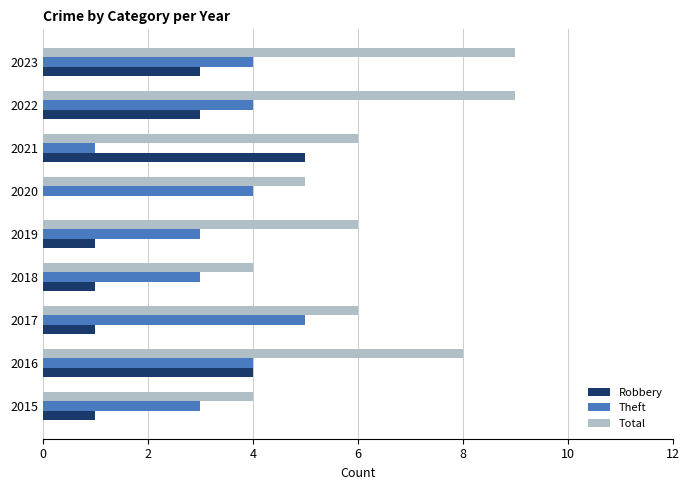

Count the number of data series in this chart.

3